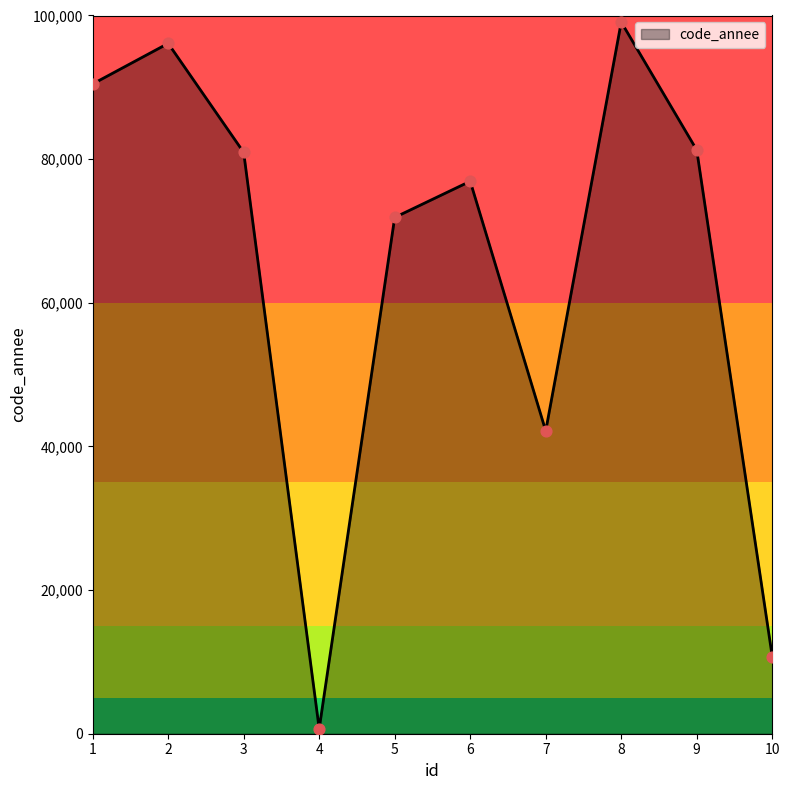

Which has a higher value, 9 or 5?

9